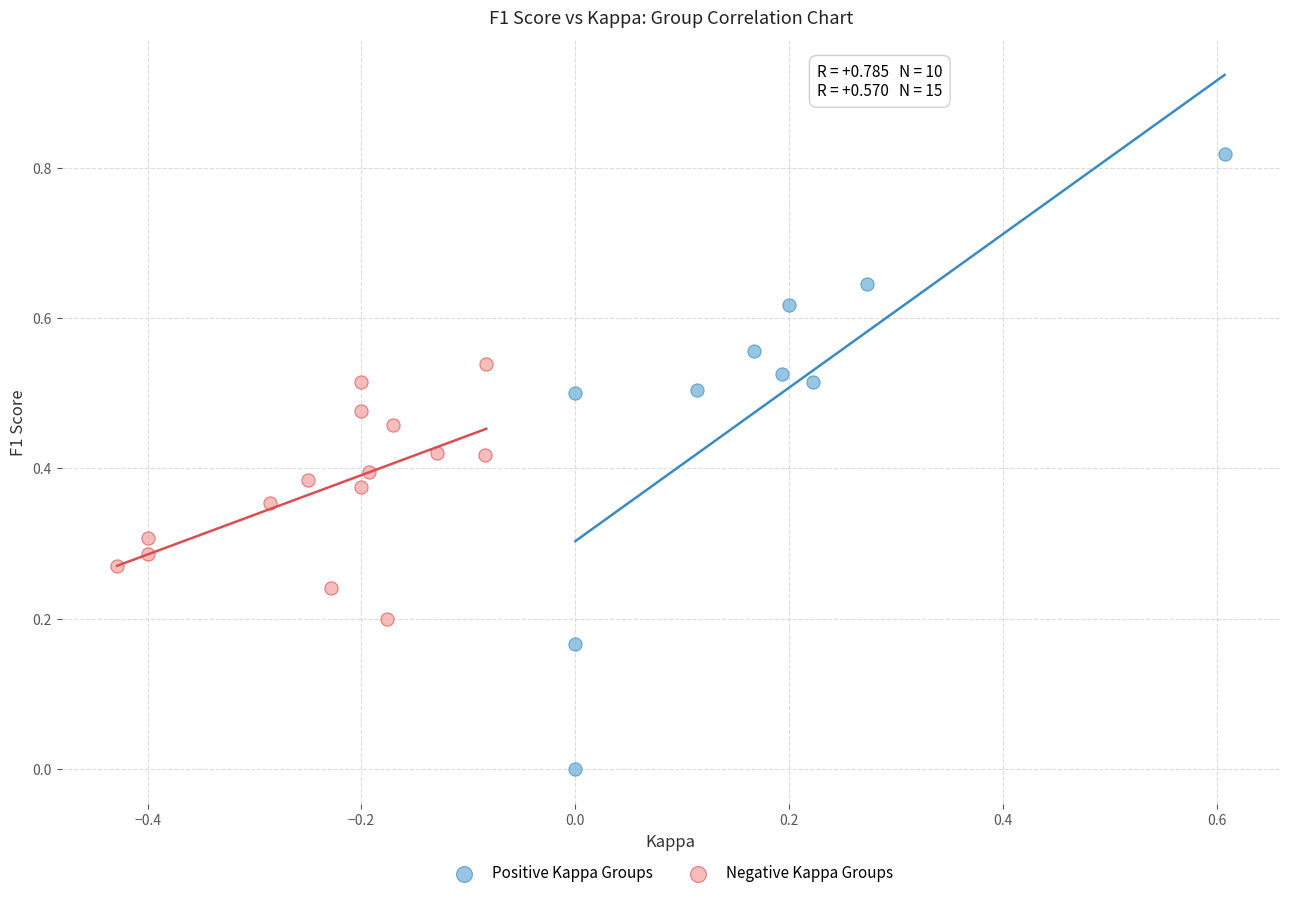

Which series contains the lowest Y value?

Positive Kappa Groups